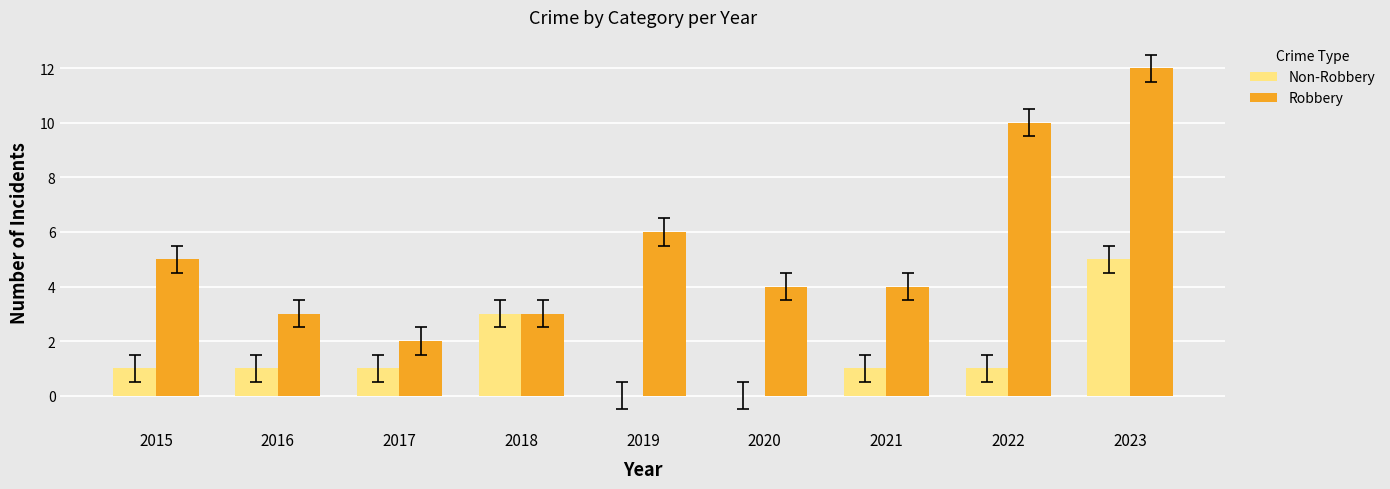

What is the sum of the Non-Robbery values at 2020 and 2018?

3